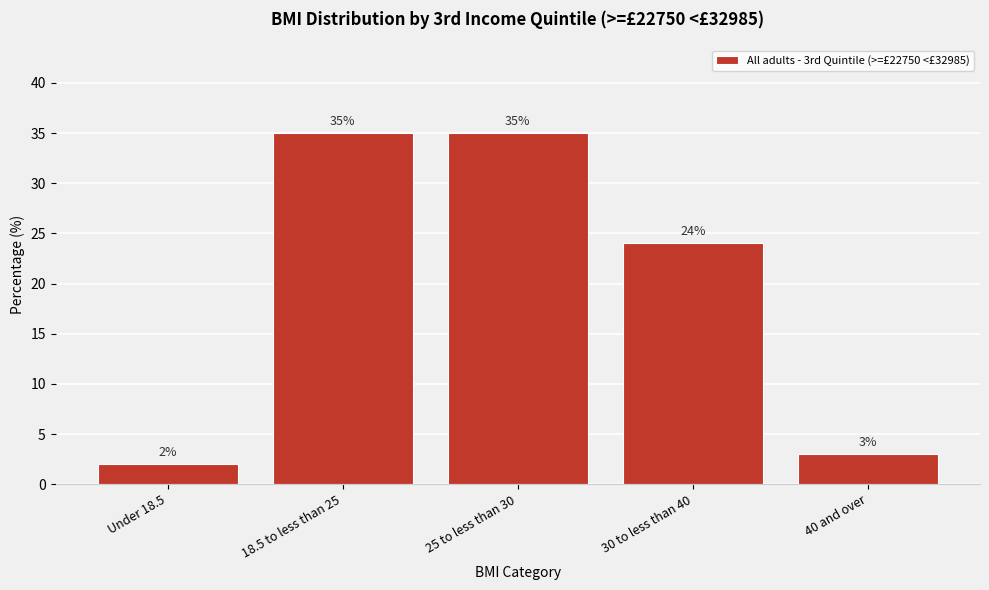

Reading left to right, transcribe all the data shown in this chart.

Under 18.5=2	18.5 to less than 25=35	25 to less than 30=35	30 to less than 40=24	40 and over=3